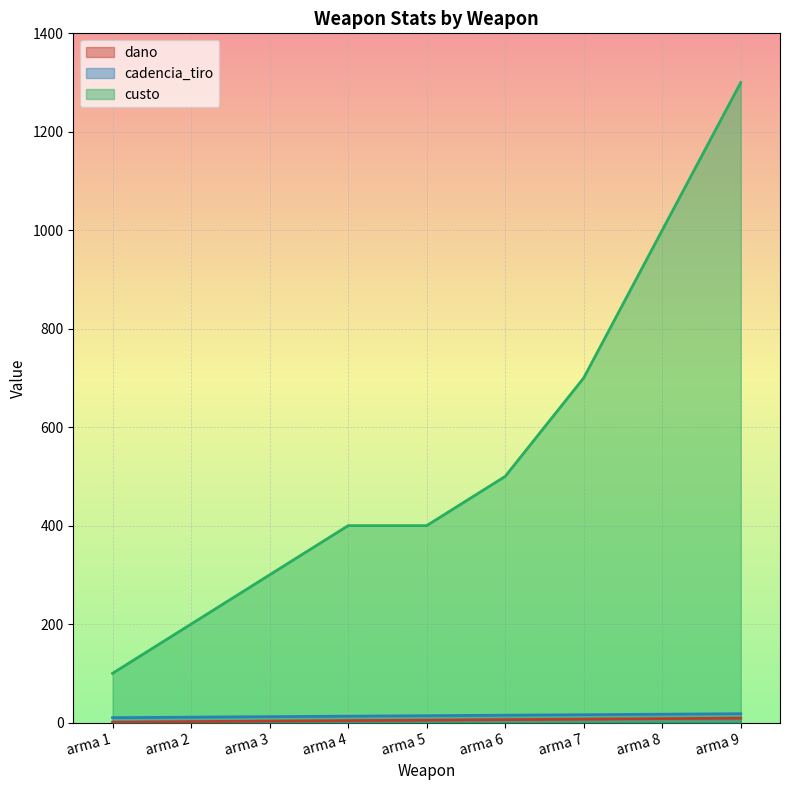

At which category is the sum across all series the highest?

arma 9